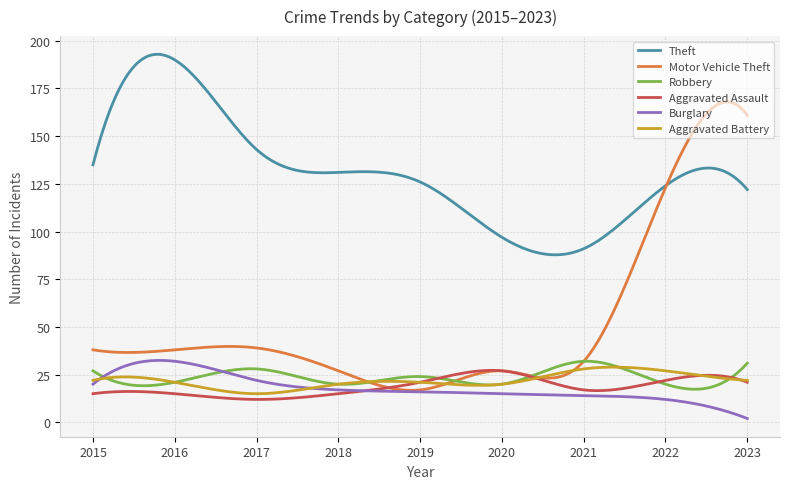

How many lines are shown in the chart?

6